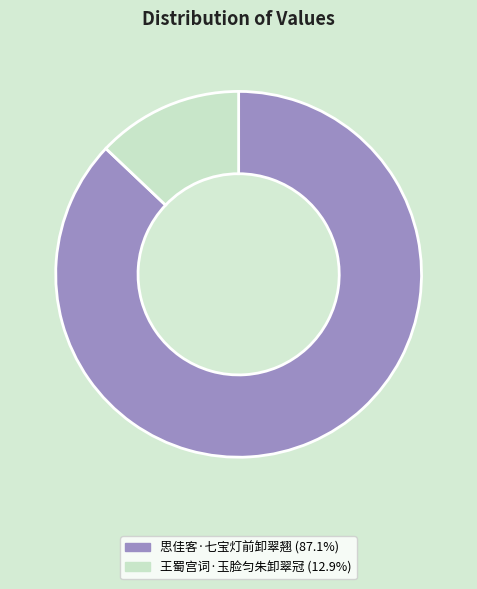

Is it true that 王蜀宫词·玉脸匀朱卸翠冠 is 13% of the pie?

True